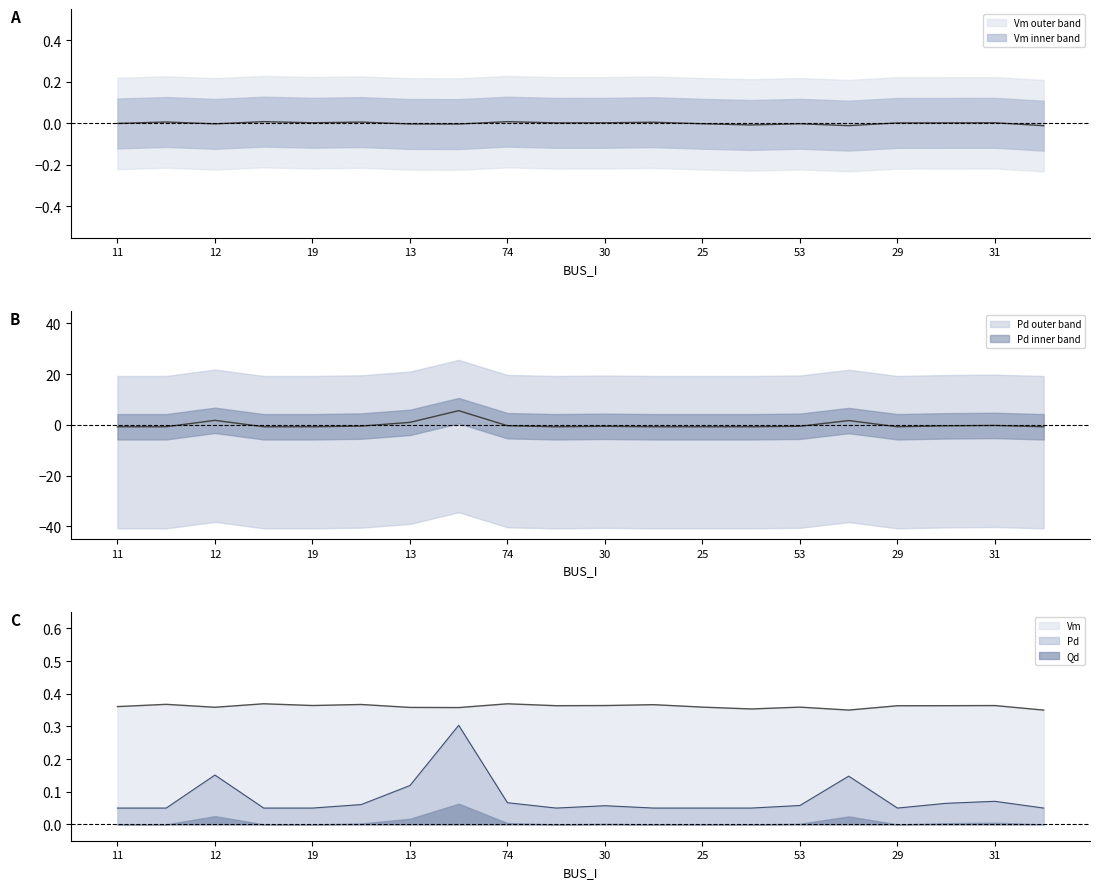

True or false: Pd and Qd cross at least once.

False